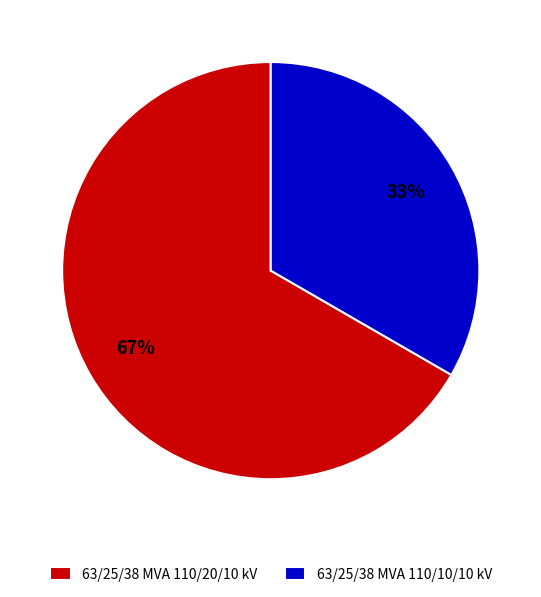

To the nearest percent, what is the average slice percentage?

50%